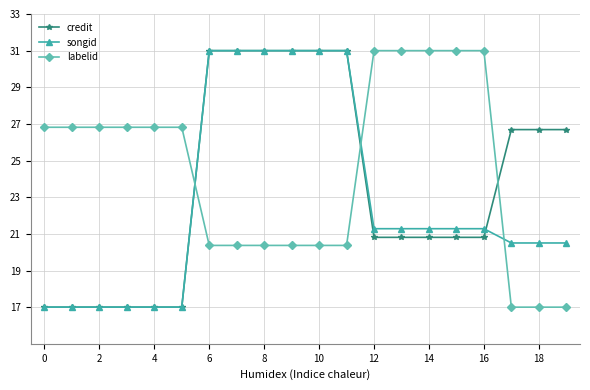

What is the value of the songid point at the 9th from the left?

31.0